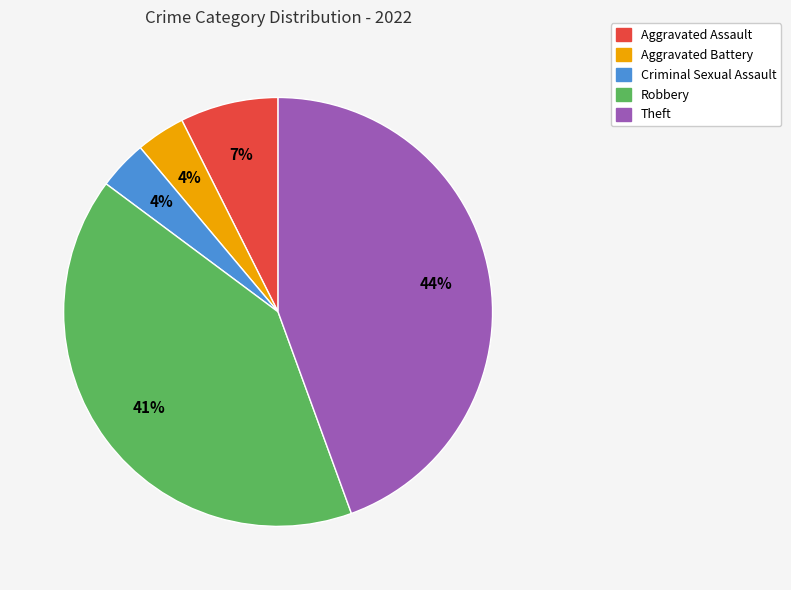

Between Criminal Sexual Assault and Aggravated Assault, which is larger?

Aggravated Assault